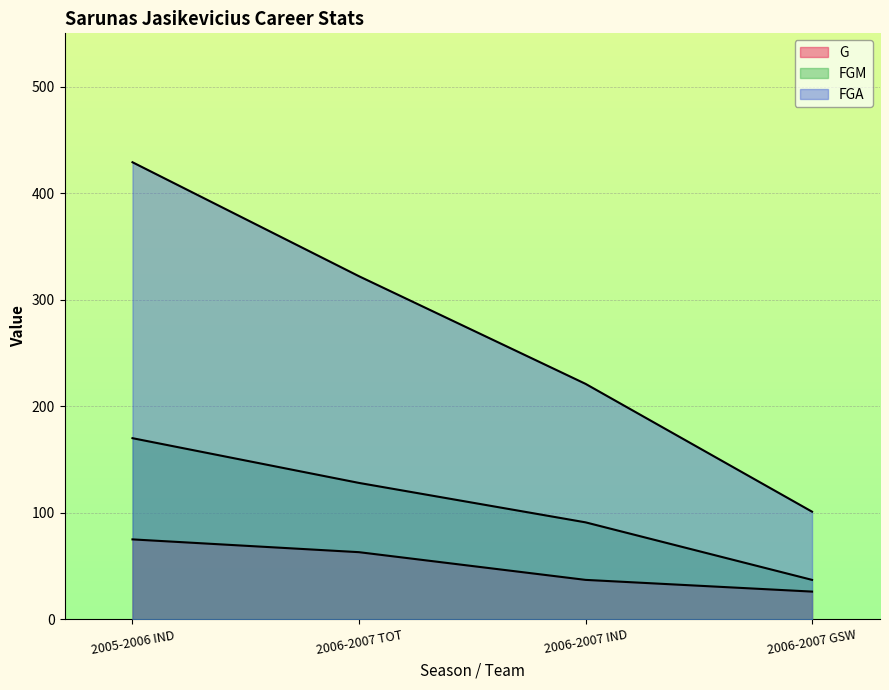

Reading left to right, extract all data points from this chart.

G: 2005-2006 IND=75	2006-2007 TOT=63	2006-2007 IND=37	2006-2007 GSW=26
MIN: 2005-2006 IND=429	2006-2007 TOT=322	2006-2007 IND=221	2006-2007 GSW=101
FGM: 2005-2006 IND=170	2006-2007 TOT=128	2006-2007 IND=91	2006-2007 GSW=37